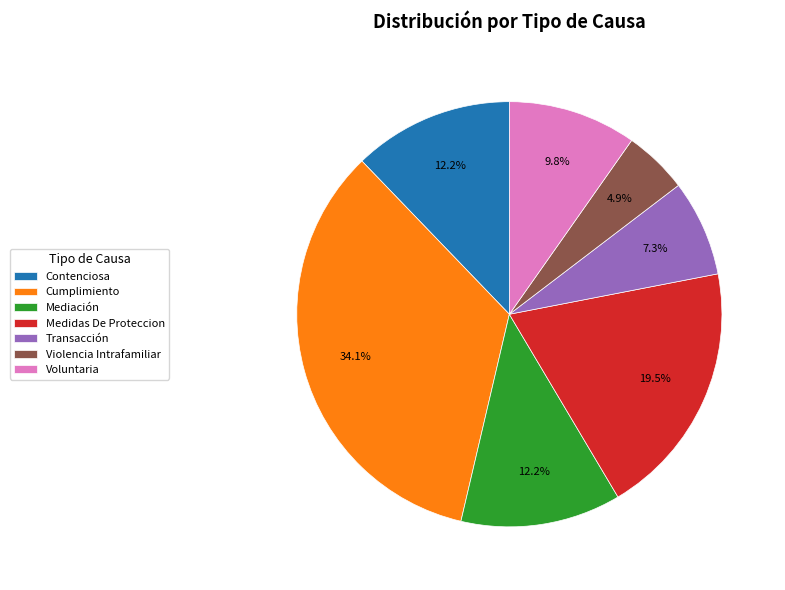

Which category has the smallest portion of the pie?

Violencia Intrafamiliar